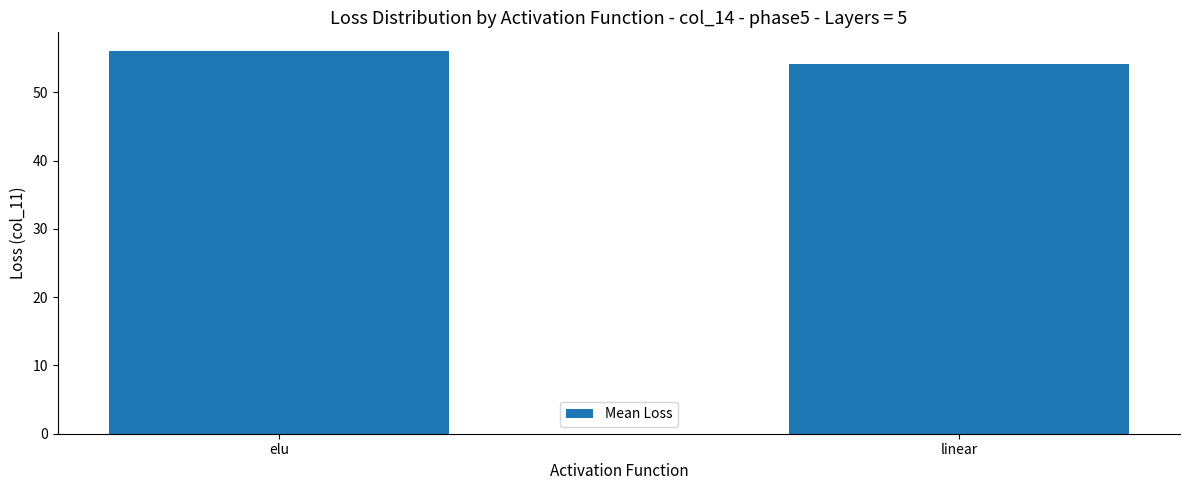

The chart shows a value of 31.5 at linear. True or false?

False